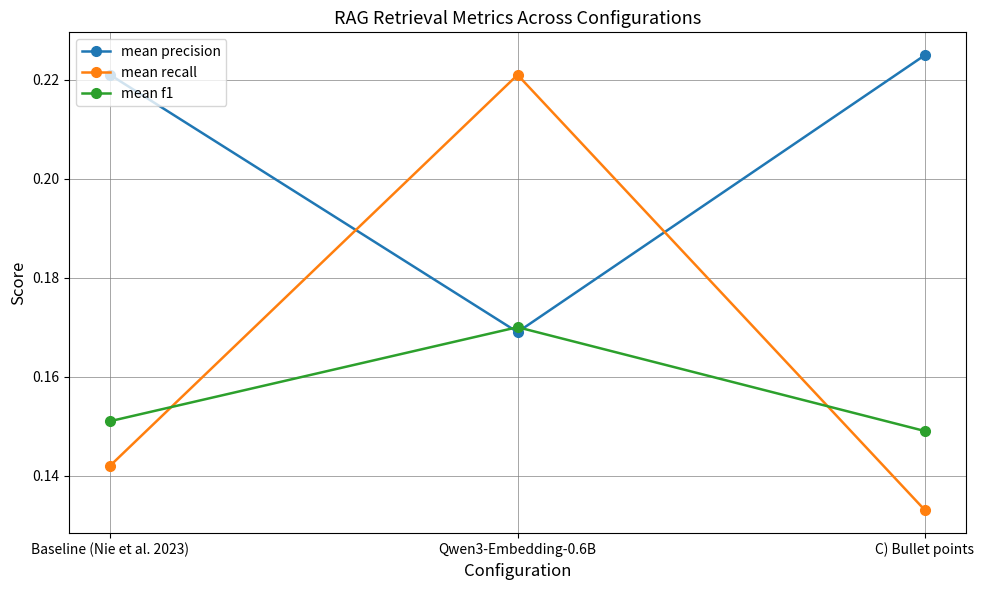

Which series has the largest total across all categories?

mean precision